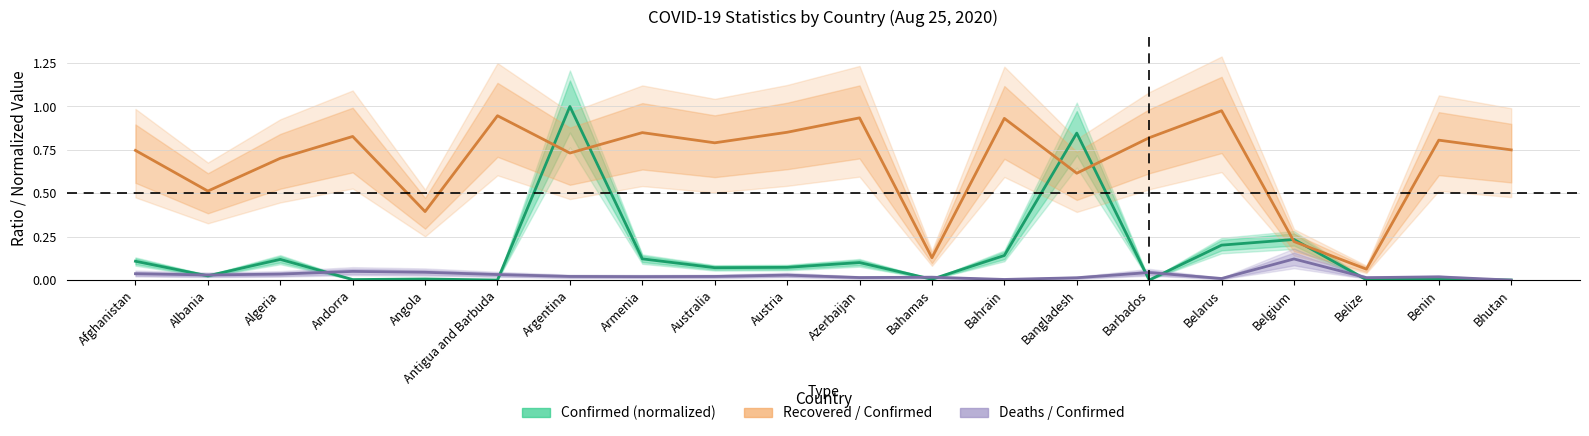

True or false: Confirmed (normalized) and Recovered / Confirmed intersect in this chart.

True